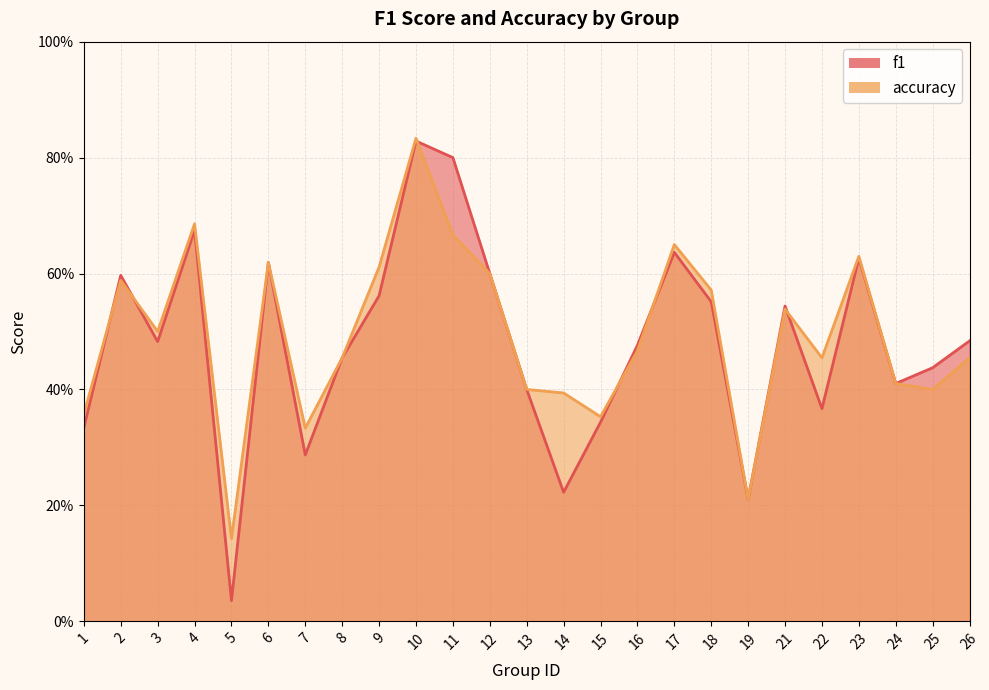

True or false: f1 has more than 0 points higher than both neighbors.

True